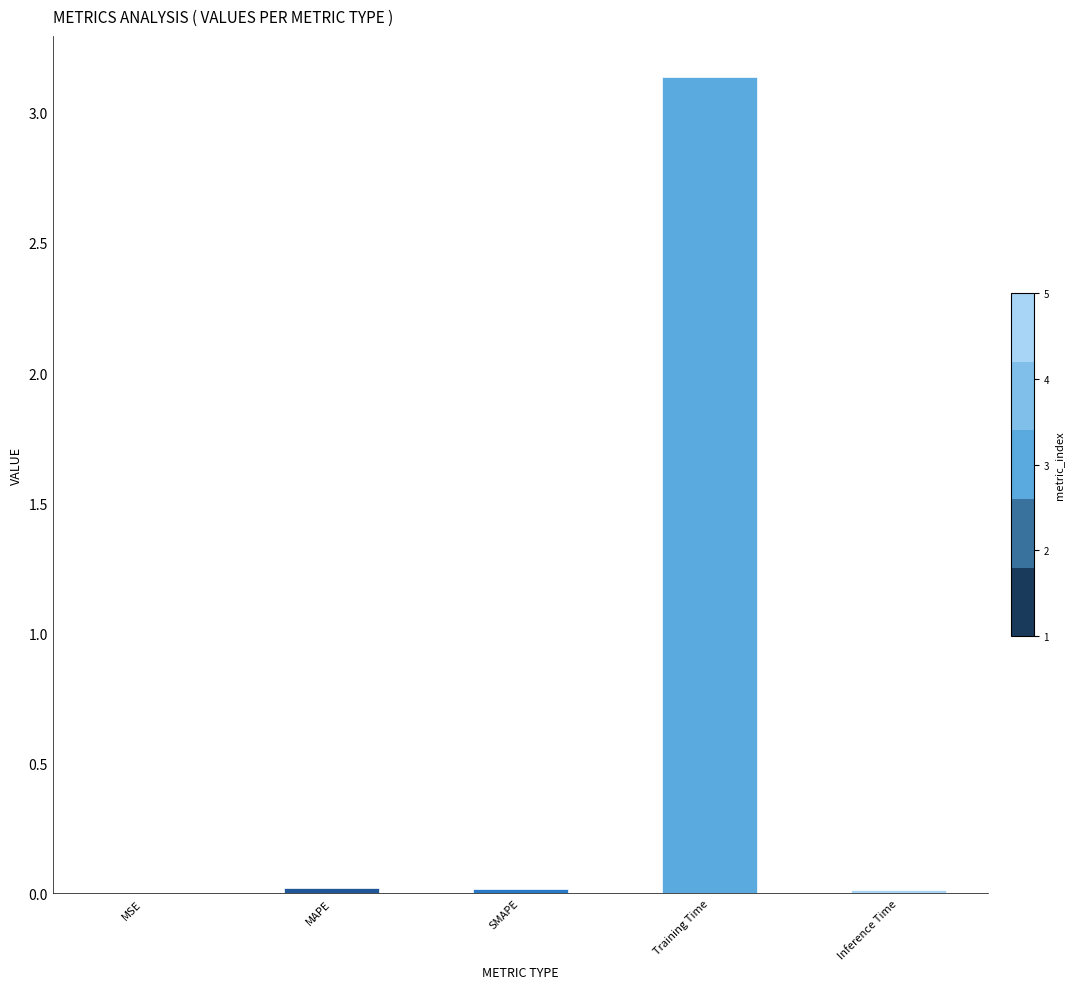

Which category has the highest value across all series?

Training Time